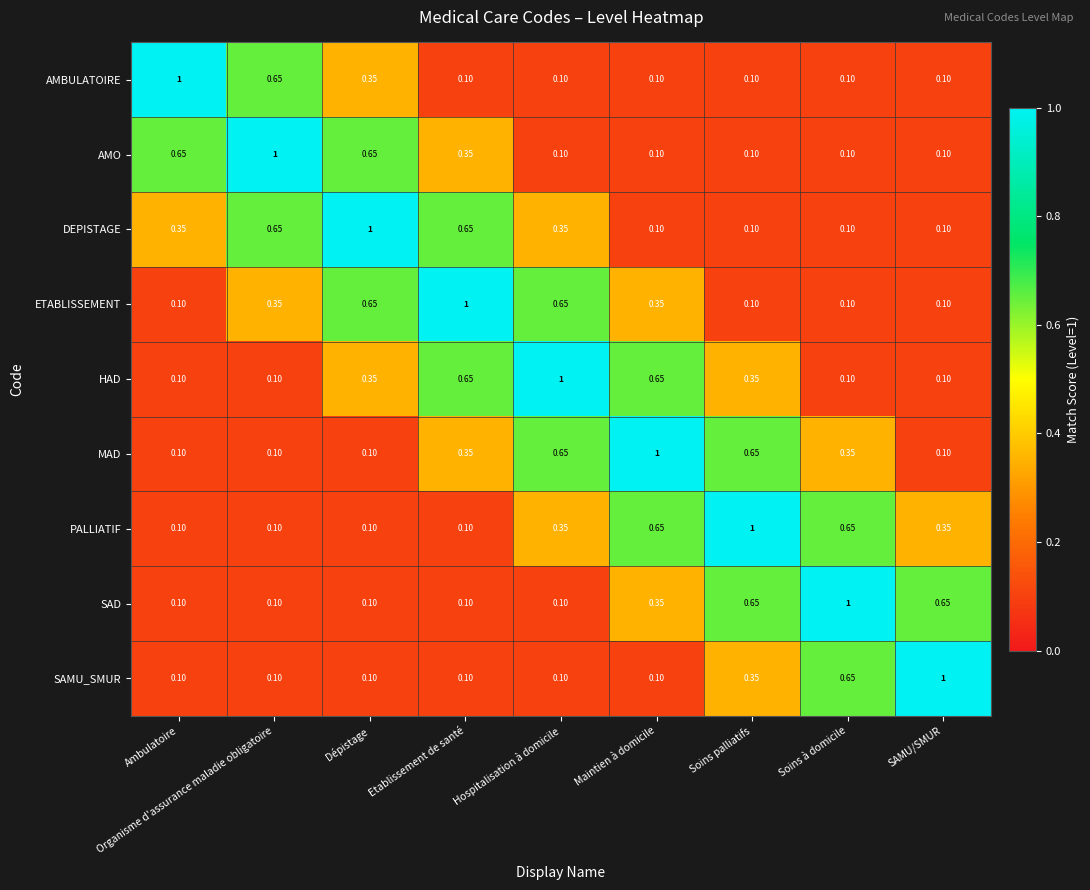

Is the value of DEPISTAGE at Soins palliatifs greater than the value of HAD at Maintien à domicile?

No